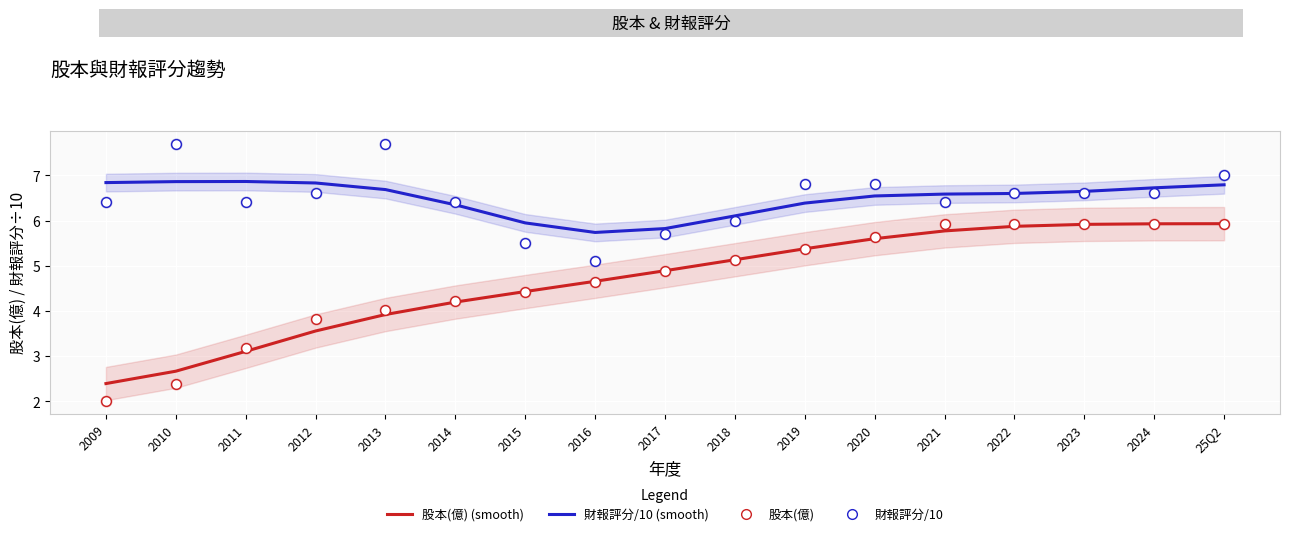

Which series has the largest Y range (max minus min)?

股本(億)